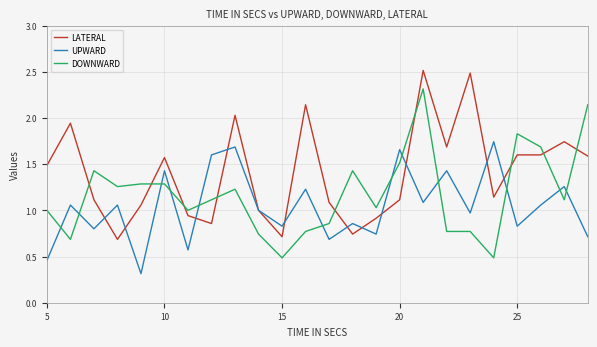

List the series in order of their peak value, lowest first.

UPWARD, DOWNWARD, LATERAL